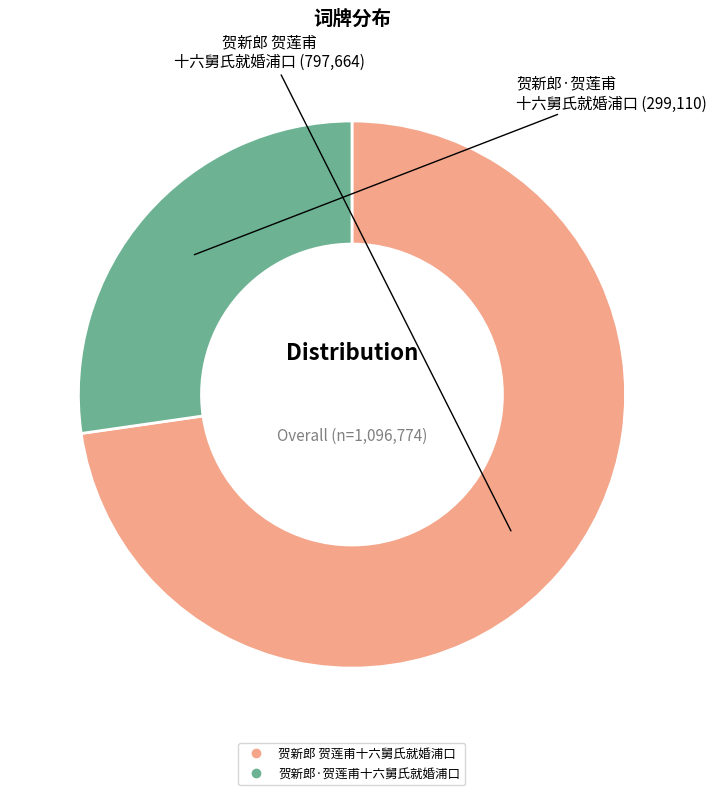

True or false: 贺新郎·贺莲甫十六舅氏就婚浦口 accounts for 40% of the total.

False